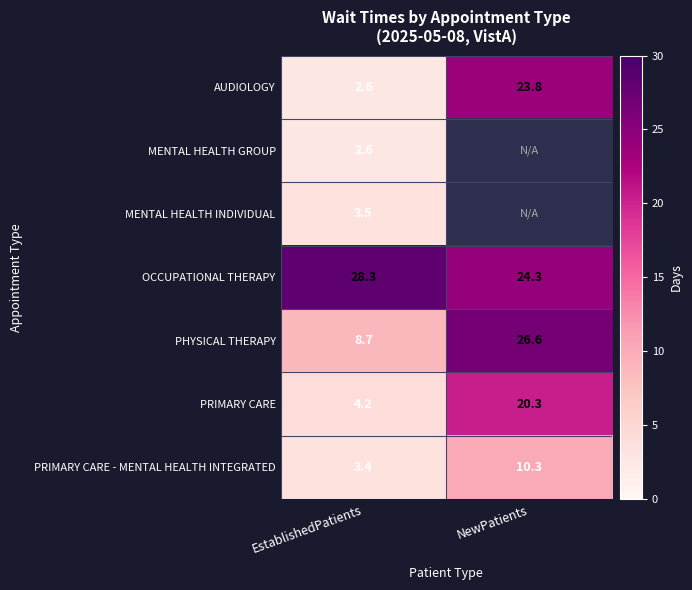

List the labels in order of PRIMARY CARE value, smallest first.

EstablishedPatients, NewPatients